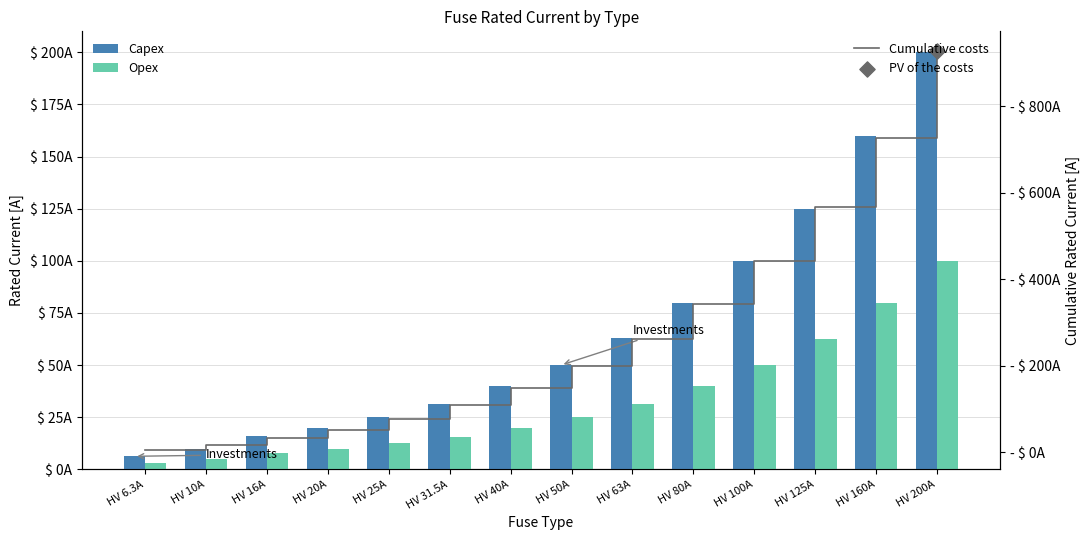

Which series has the largest Y range (max minus min)?

Cumulative costs